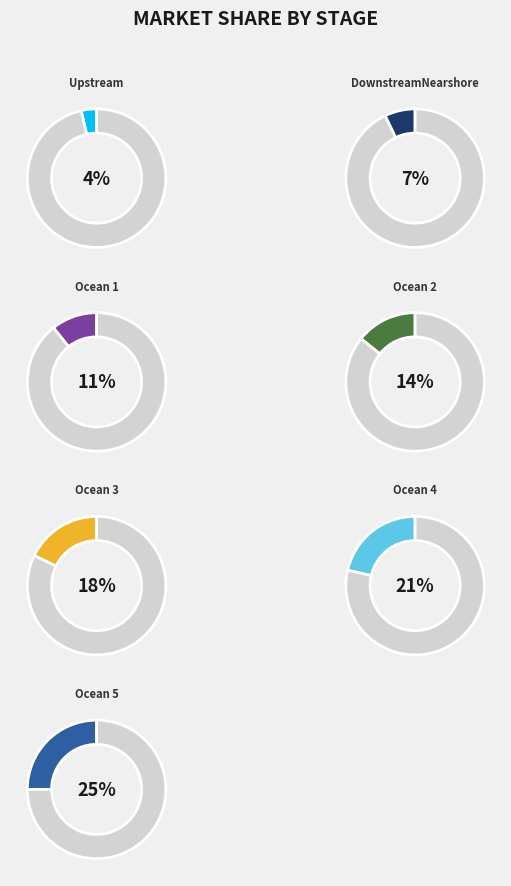

How many slices are in this pie chart?

7